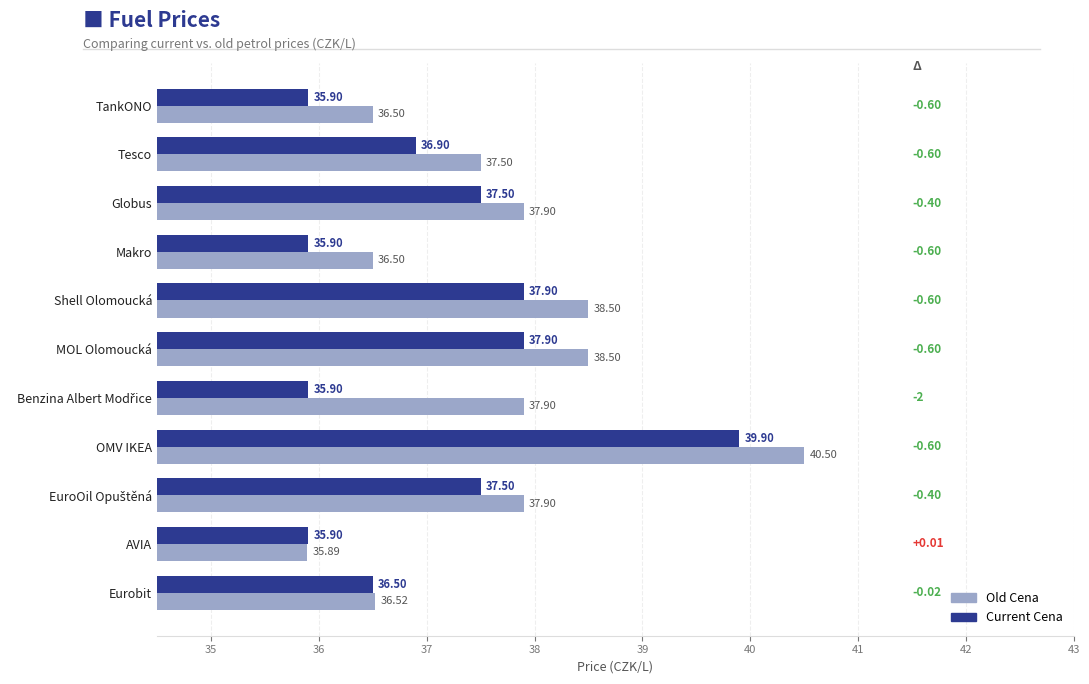

What is the difference between the highest and lowest values at Shell Olomoucká?

0.6